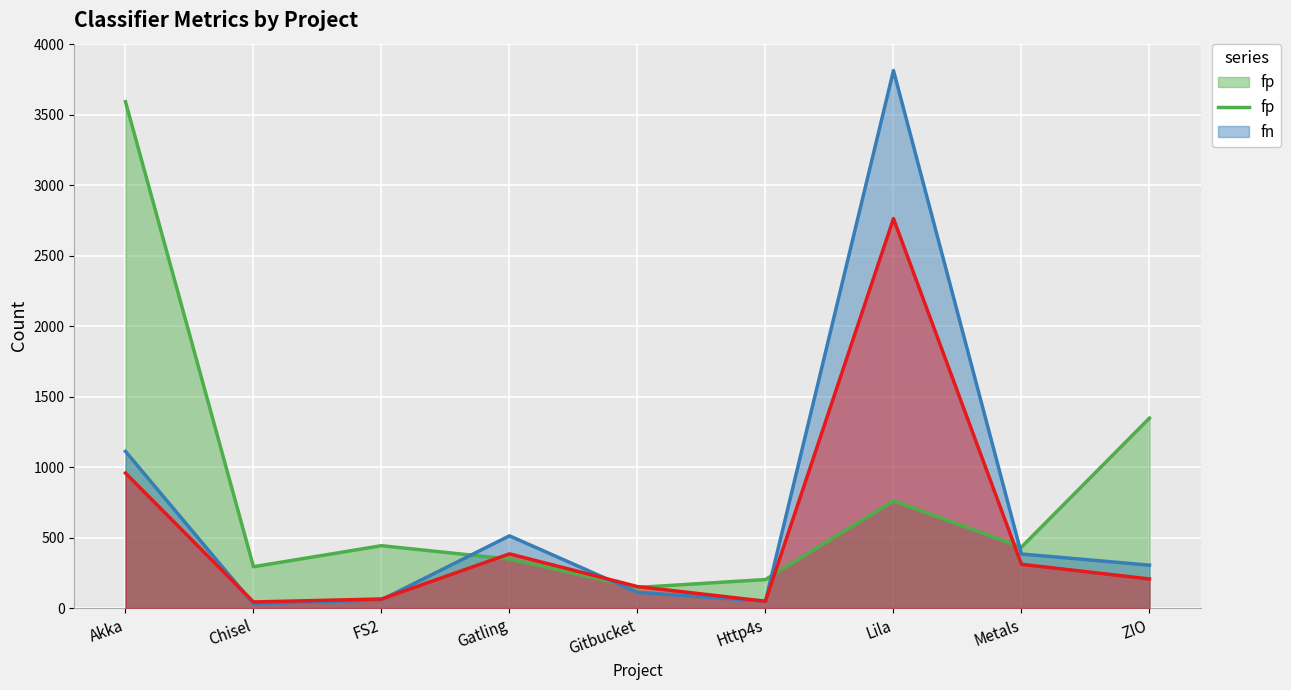

The fn series shows 15 at Chisel. True or false?

False